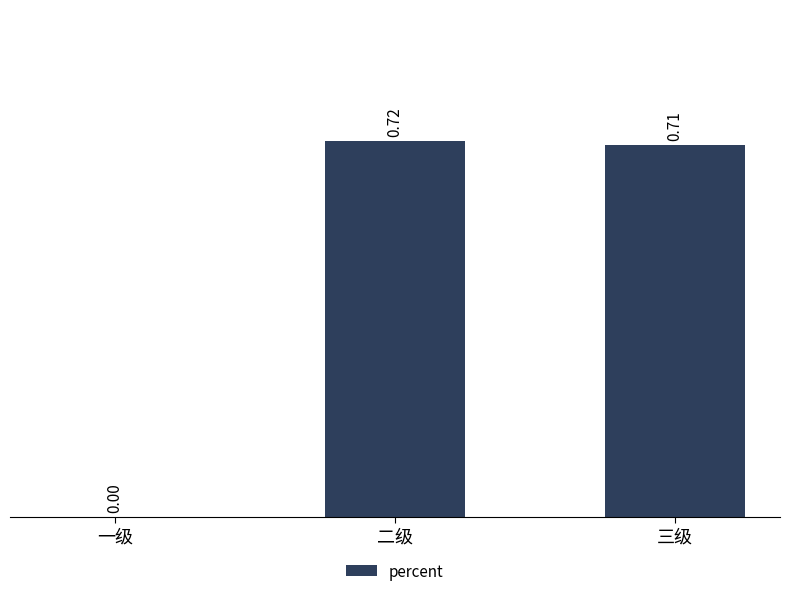

Are the bars horizontal?

No